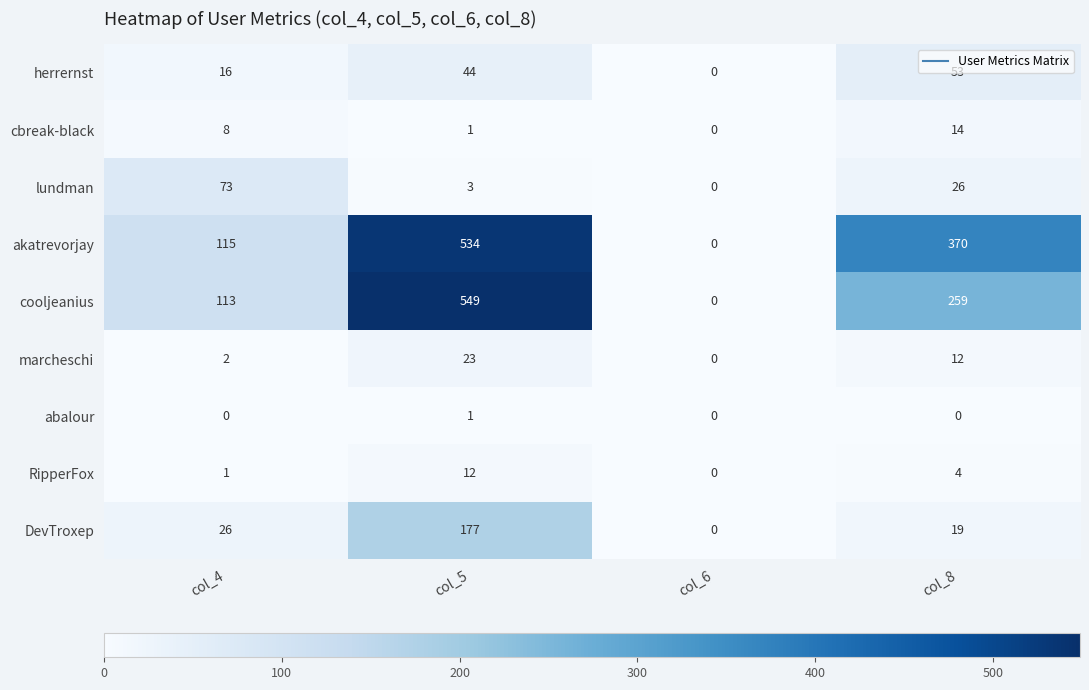

At which category is the sum across all series the highest?

col_5